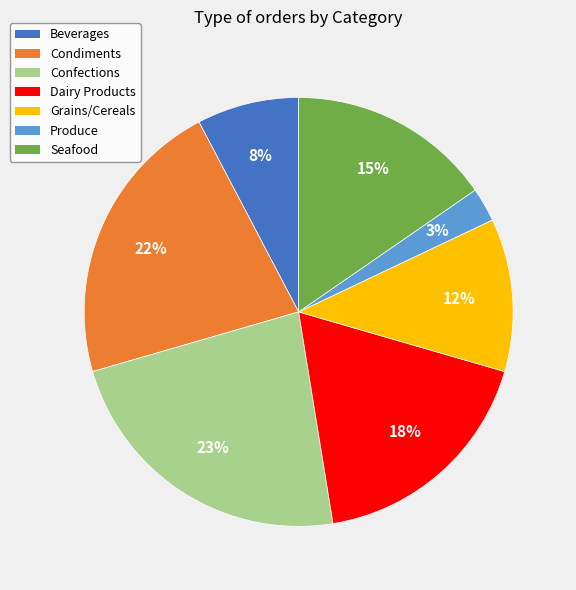

Which slice is the largest?

Confections